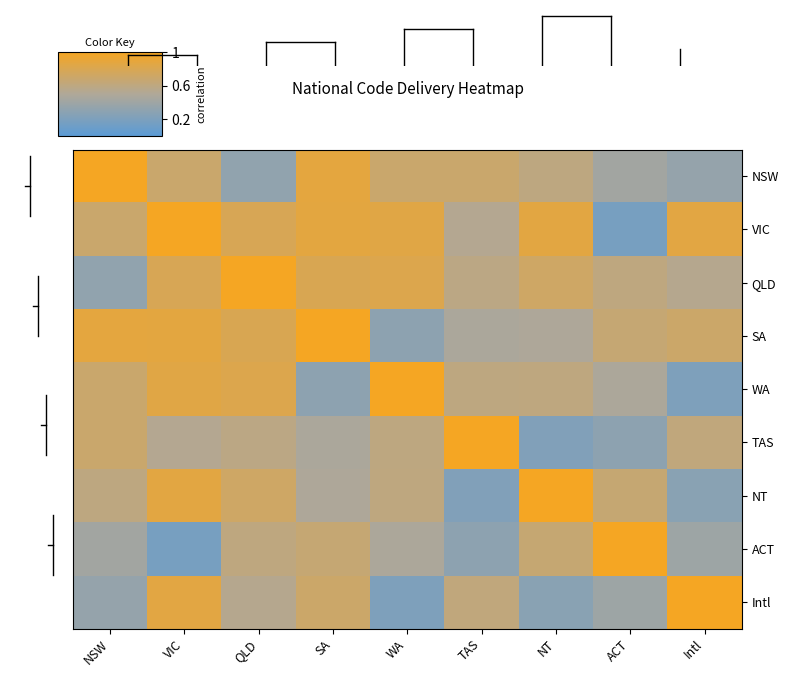

Reading left to right, extract all data points from this chart.

NSW: NSW=1.0	VIC=0.7	QLD=0.3	SA=0.9	WA=0.7	TAS=0.7	NT=0.6	ACT=0.4	Intl=0.3
VIC: NSW=0.7	VIC=1.0	QLD=0.8	SA=0.9	WA=0.9	TAS=0.5	NT=0.9	ACT=0.2	Intl=0.9
QLD: NSW=0.3	VIC=0.8	QLD=1.0	SA=0.8	WA=0.8	TAS=0.6	NT=0.7	ACT=0.6	Intl=0.5
SA: NSW=0.9	VIC=0.9	QLD=0.8	SA=1.0	WA=0.3	TAS=0.5	NT=0.5	ACT=0.7	Intl=0.7
WA: NSW=0.7	VIC=0.9	QLD=0.8	SA=0.3	WA=1.0	TAS=0.6	NT=0.6	ACT=0.5	Intl=0.2
TAS: NSW=0.7	VIC=0.5	QLD=0.6	SA=0.5	WA=0.6	TAS=1.0	NT=0.2	ACT=0.3	Intl=0.6
NT: NSW=0.6	VIC=0.9	QLD=0.7	SA=0.5	WA=0.6	TAS=0.2	NT=1.0	ACT=0.7	Intl=0.3
ACT: NSW=0.4	VIC=0.2	QLD=0.6	SA=0.7	WA=0.5	TAS=0.3	NT=0.7	ACT=1.0	Intl=0.4
Intl: NSW=0.3	VIC=0.9	QLD=0.5	SA=0.7	WA=0.2	TAS=0.6	NT=0.3	ACT=0.4	Intl=1.0